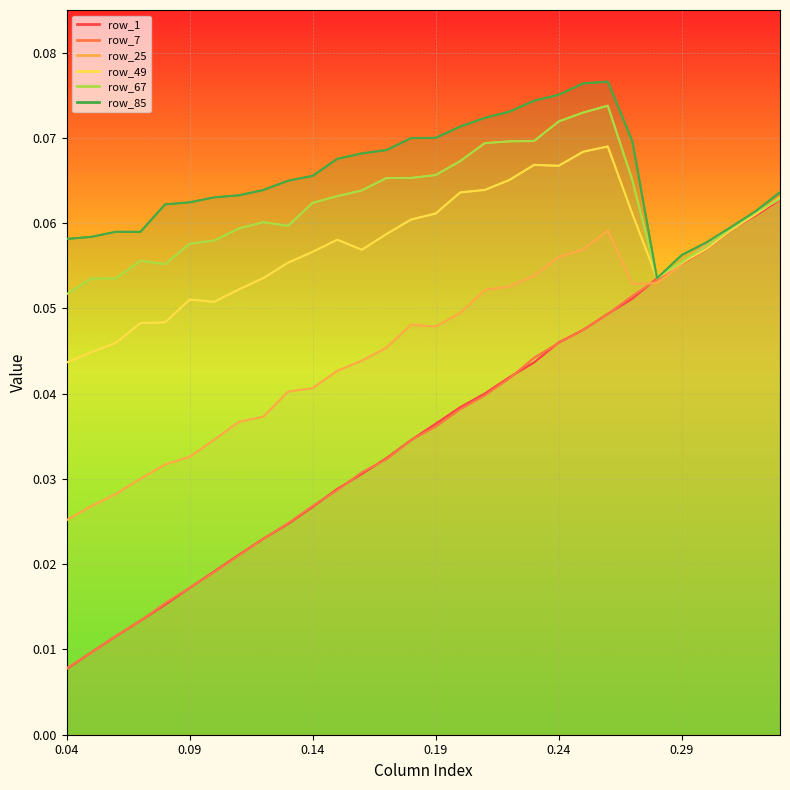

In row_67, how many points are lower than both neighbors (excluding endpoints)?

3